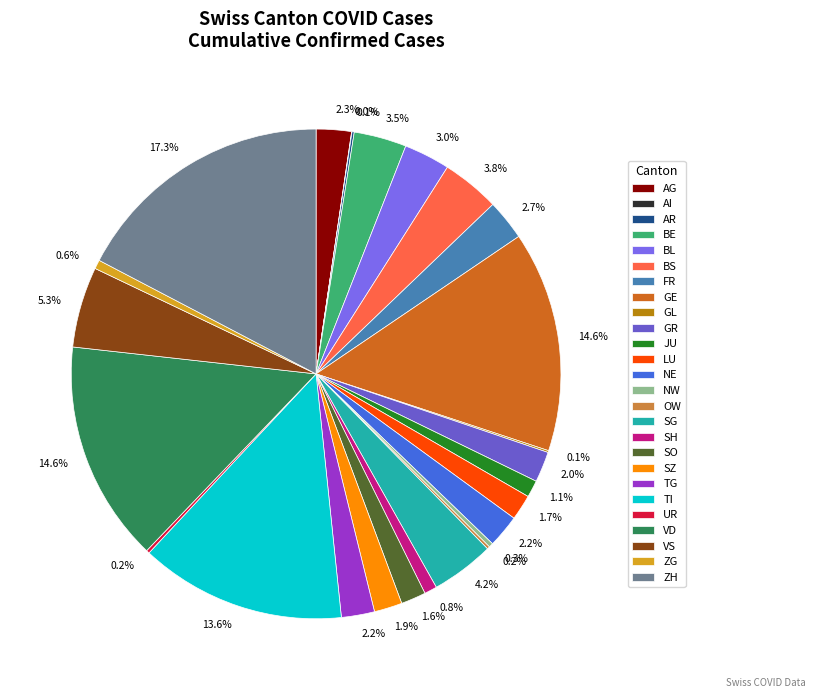

Is there any slice that represents more than half of the pie?

No